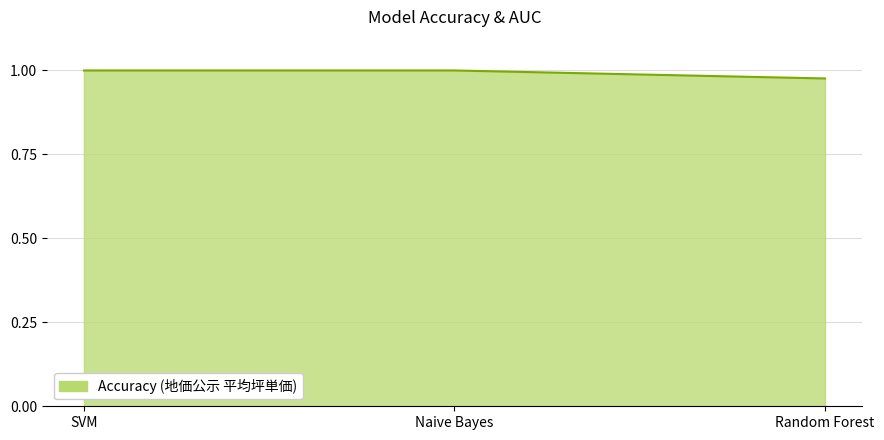

Between Naive Bayes and Random Forest, which is larger?

Naive Bayes